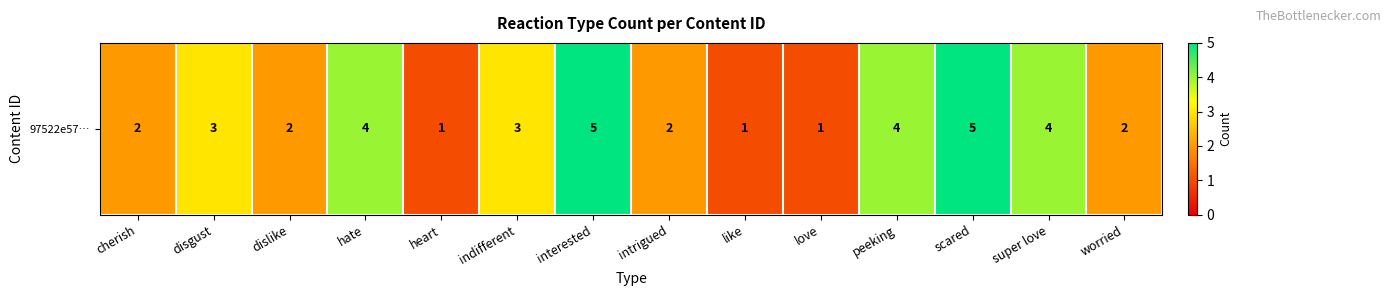

How many data points does each series have?

14